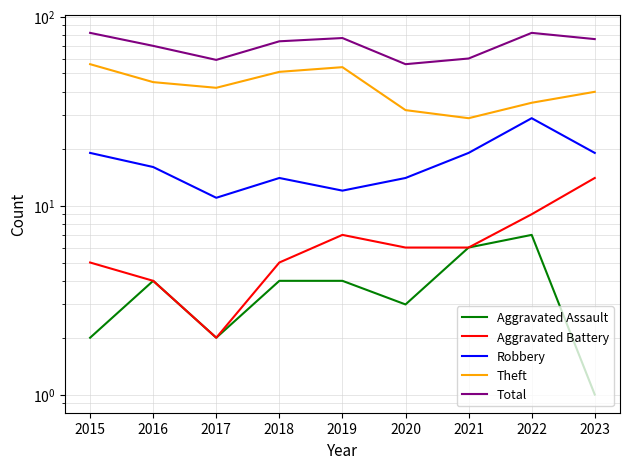

Reading left to right, list all the values displayed in this chart.

Aggravated Assault: 2015=2	2016=4	2017=2	2018=4	2019=4	2020=3	2021=6	2022=7	2023=1
Aggravated Battery: 2015=5	2016=4	2017=2	2018=5	2019=7	2020=6	2021=6	2022=9	2023=14
Robbery: 2015=19	2016=16	2017=11	2018=14	2019=12	2020=14	2021=19	2022=29	2023=19
Theft: 2015=56	2016=45	2017=42	2018=51	2019=54	2020=32	2021=29	2022=35	2023=40
Total: 2015=82	2016=70	2017=59	2018=74	2019=77	2020=56	2021=60	2022=82	2023=76